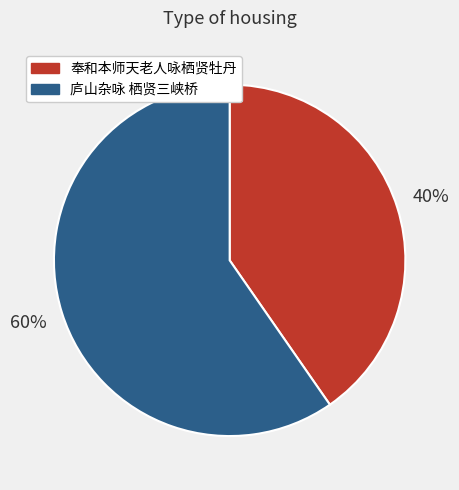

Which slice is the smallest?

奉和本师天老人咏栖贤牡丹